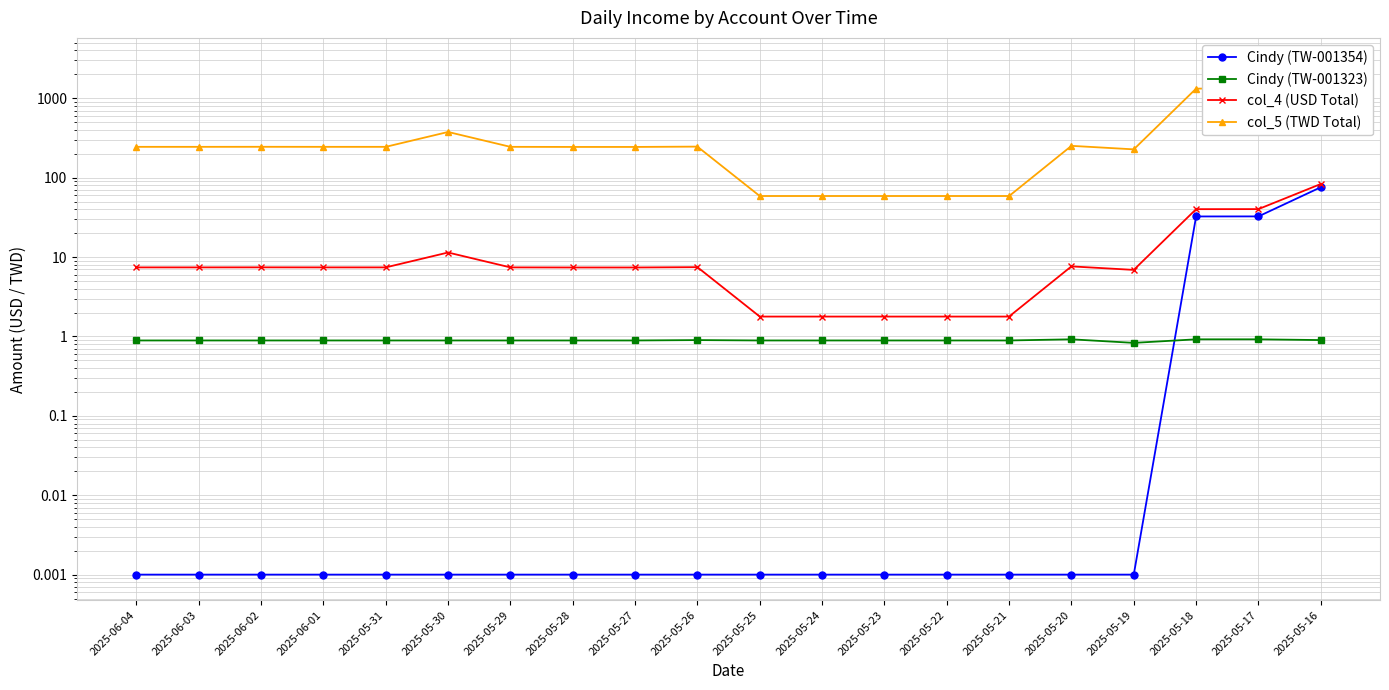

What is the total value across all series at 2025-06-02?

253.2